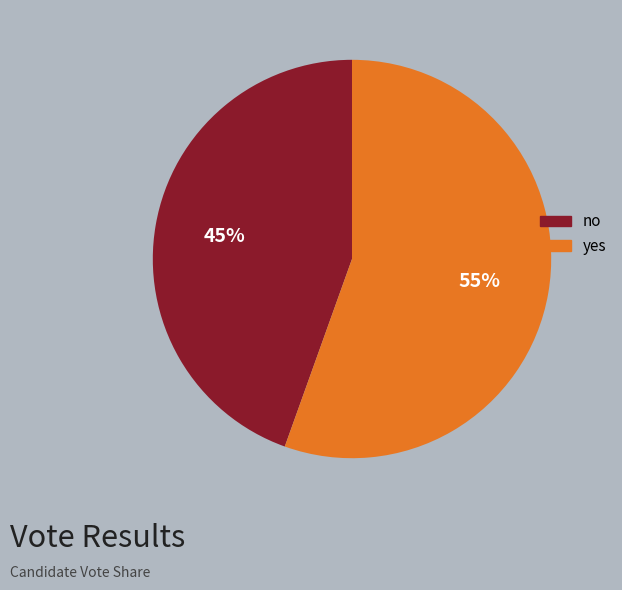

What is the smallest slice in the pie chart?

no